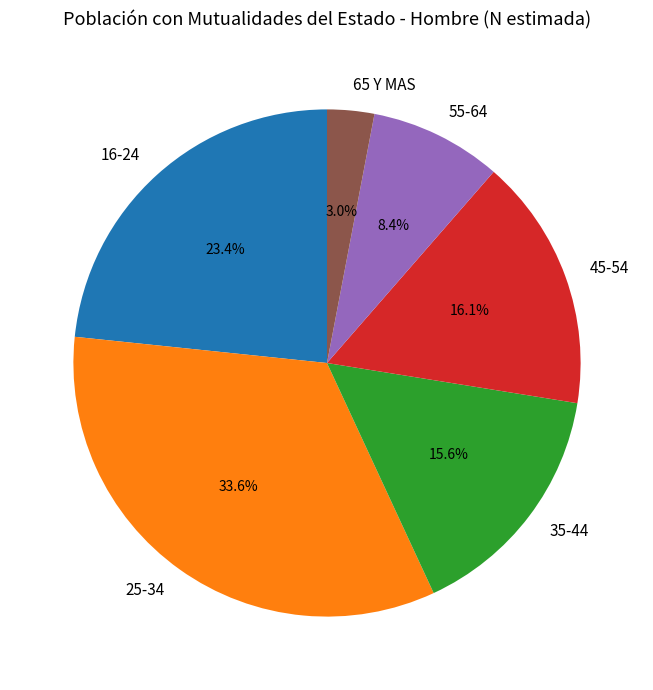

Is it true that 35-44 is 29% of the pie?

False